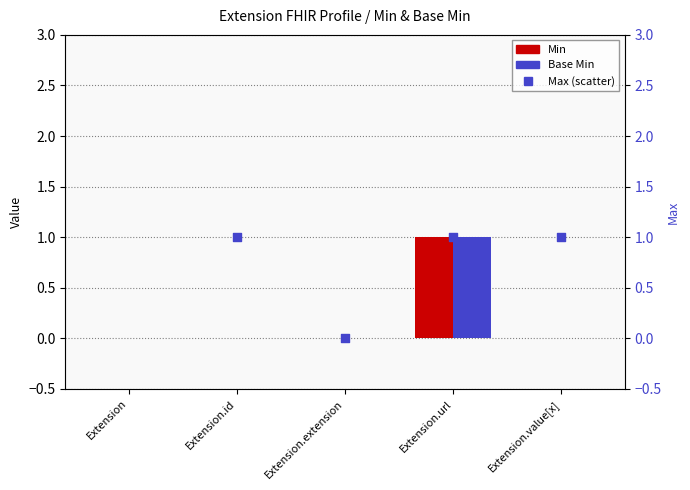

At how many categories does at least one series exceed 0?

3